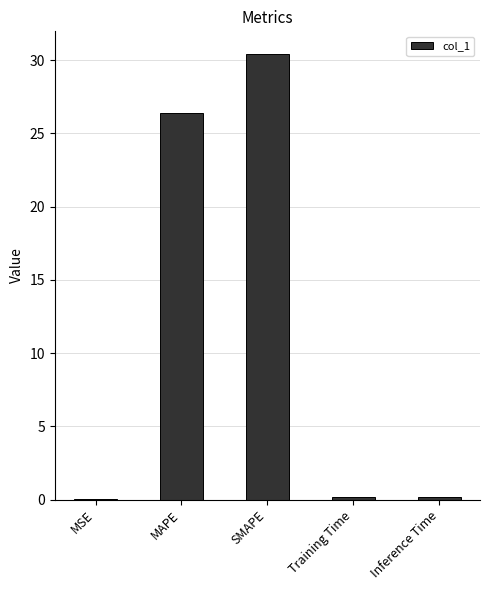

Is it true that the value at SMAPE is 30.4?

True